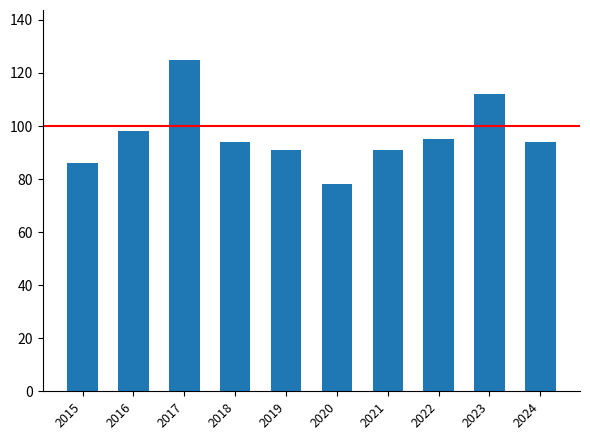

Reading left to right, what are all the values shown in this chart?

2015=86	2016=98	2017=125	2018=94	2019=91	2020=78	2021=91	2022=95	2023=112	2024=94